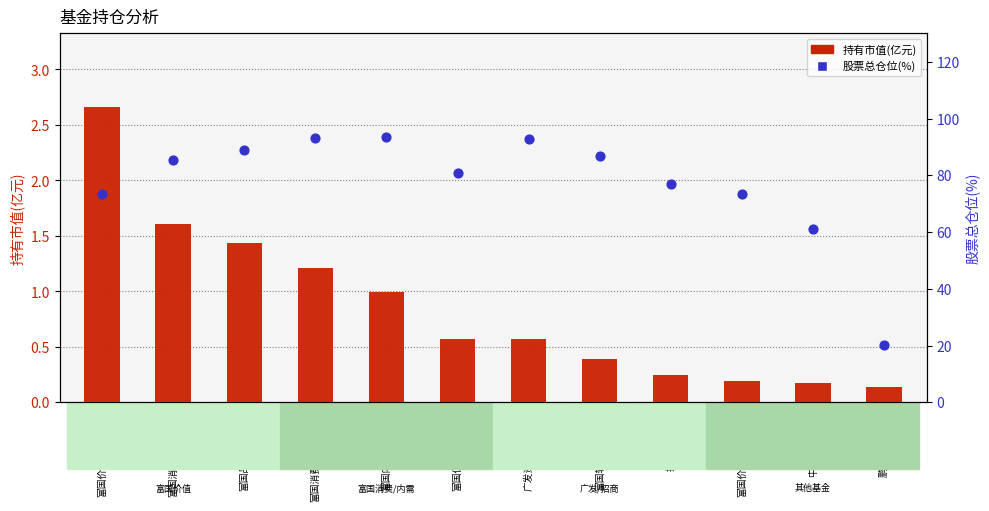

What are all the series names shown in the legend?

持有市值(亿元), 股票总仓位(%)